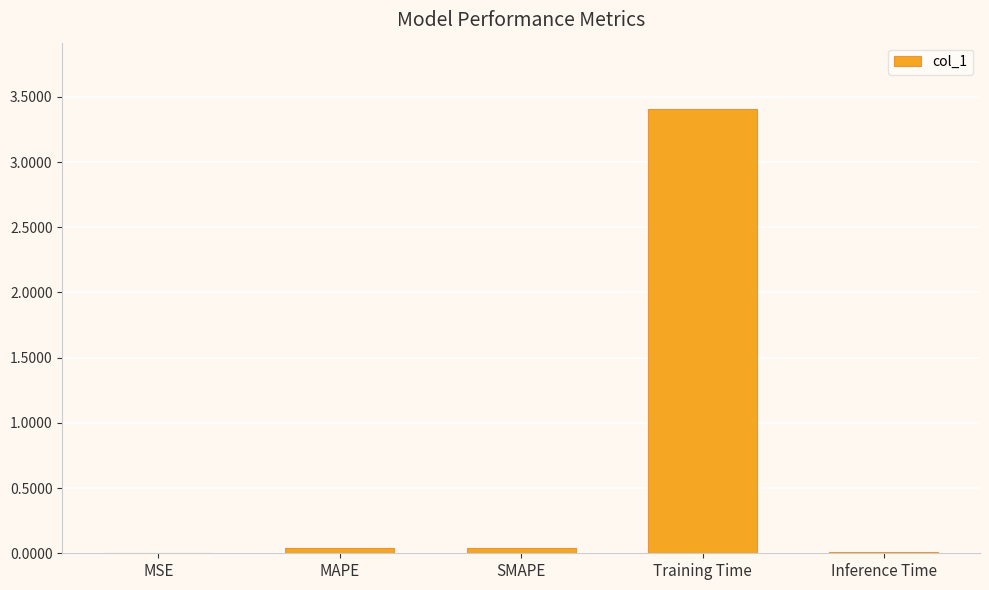

True or false: the data shows 3.4 at Training Time.

True